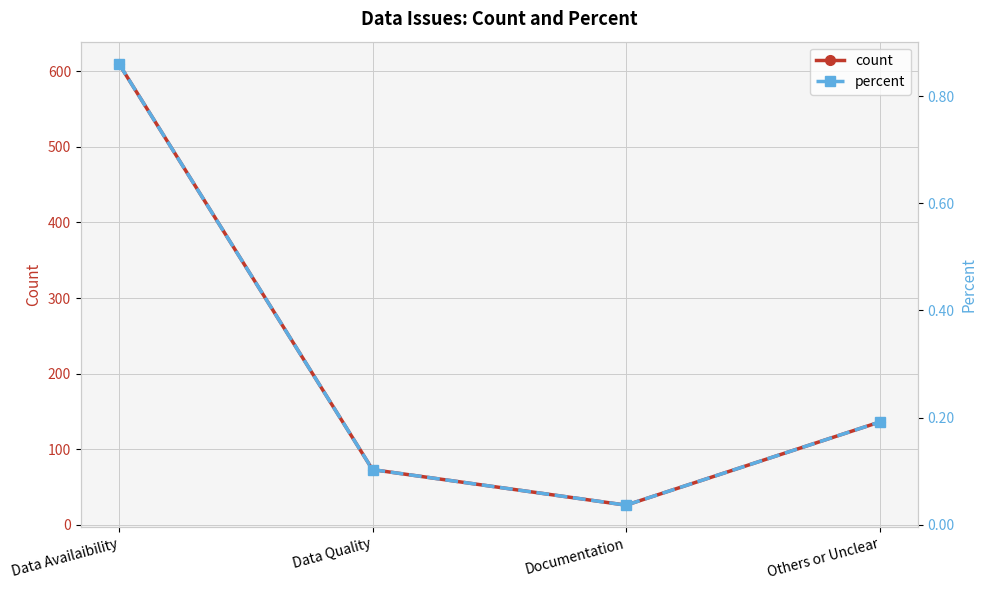

In percent, how many points are lower than both neighbors (excluding endpoints)?

1